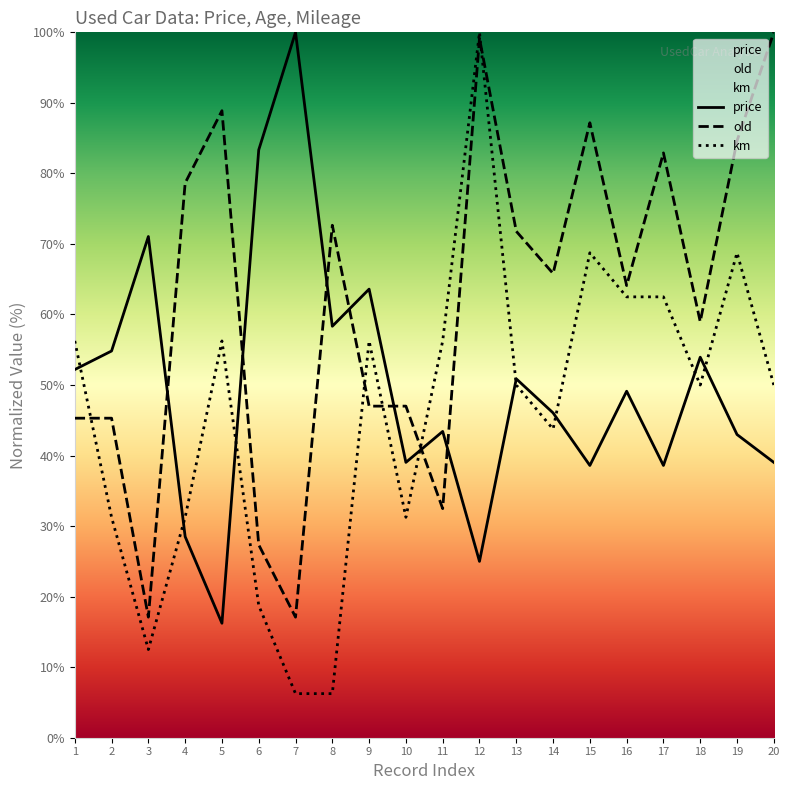

What is the difference between the old values at 4 and 7?

61.5